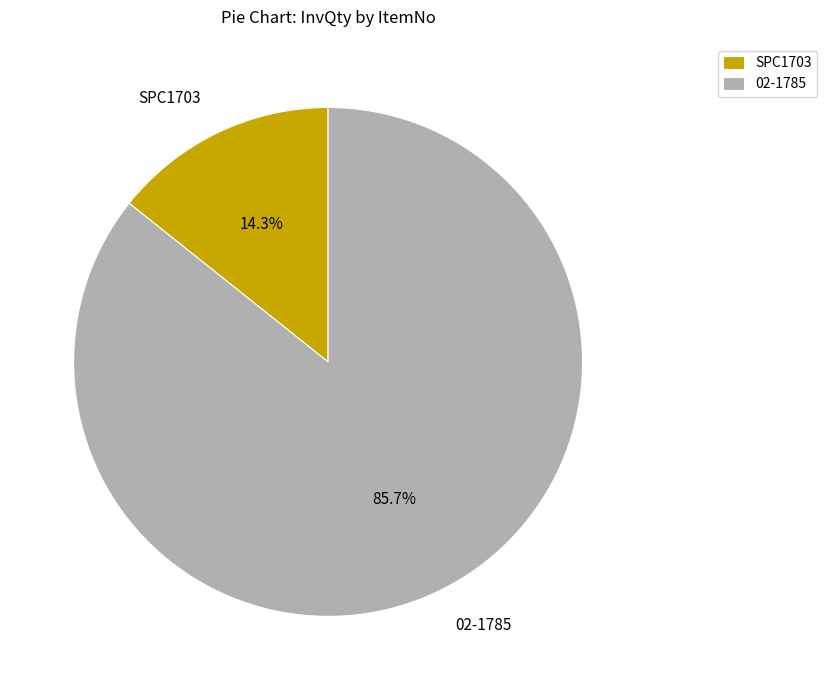

True or false: 02-1785 accounts for 74% of the total.

False